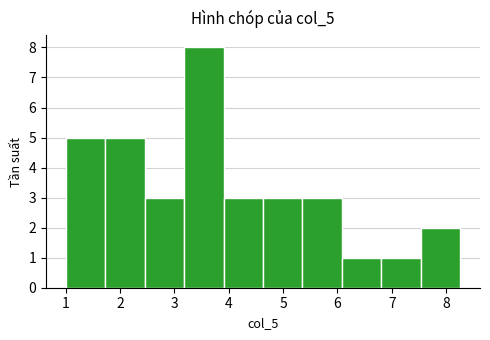

Reading left to right, transcribe this chart: for each bar, give the range it covers on the x-axis and its height. Neither the bar edges nor the heights are printed on the chart, so give them approximately, as read against the axes.

1.0 to 1.7: 5
1.7 to 2.5: 5
2.5 to 3.2: 3
3.2 to 3.9: 8
3.9 to 4.6: 3
4.6 to 5.4: 3
5.4 to 6.1: 3
6.1 to 6.8: 1
6.8 to 7.5: 1
7.5 to 8.3: 2